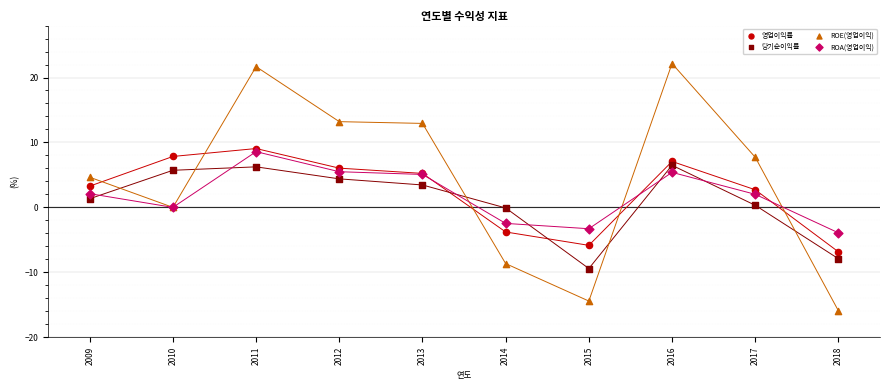

Which series reaches the maximum Y coordinate?

ROE(영업이익)